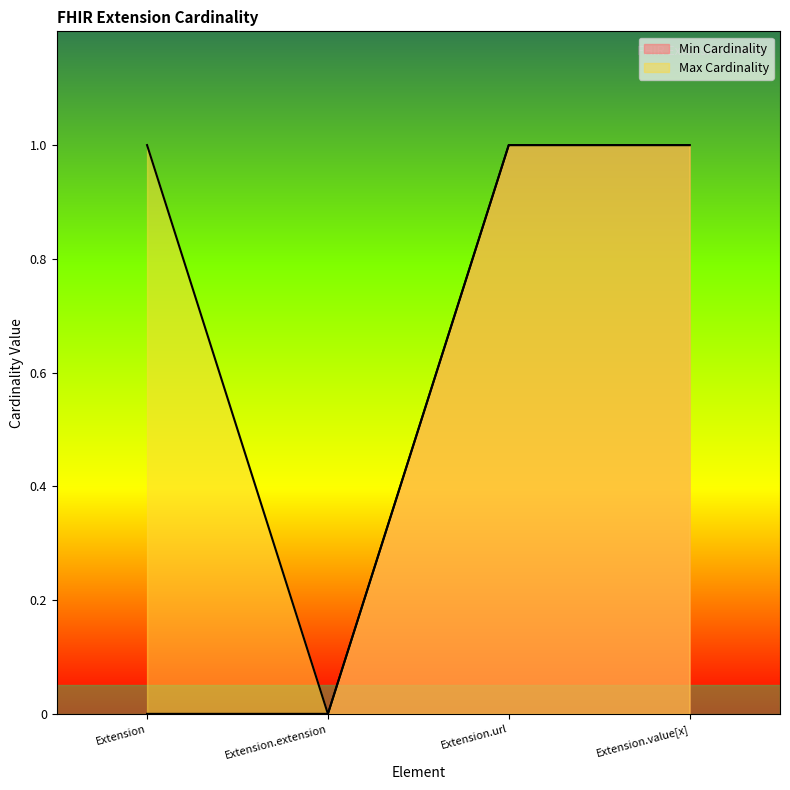

What position from the left is Extension.extension?

2